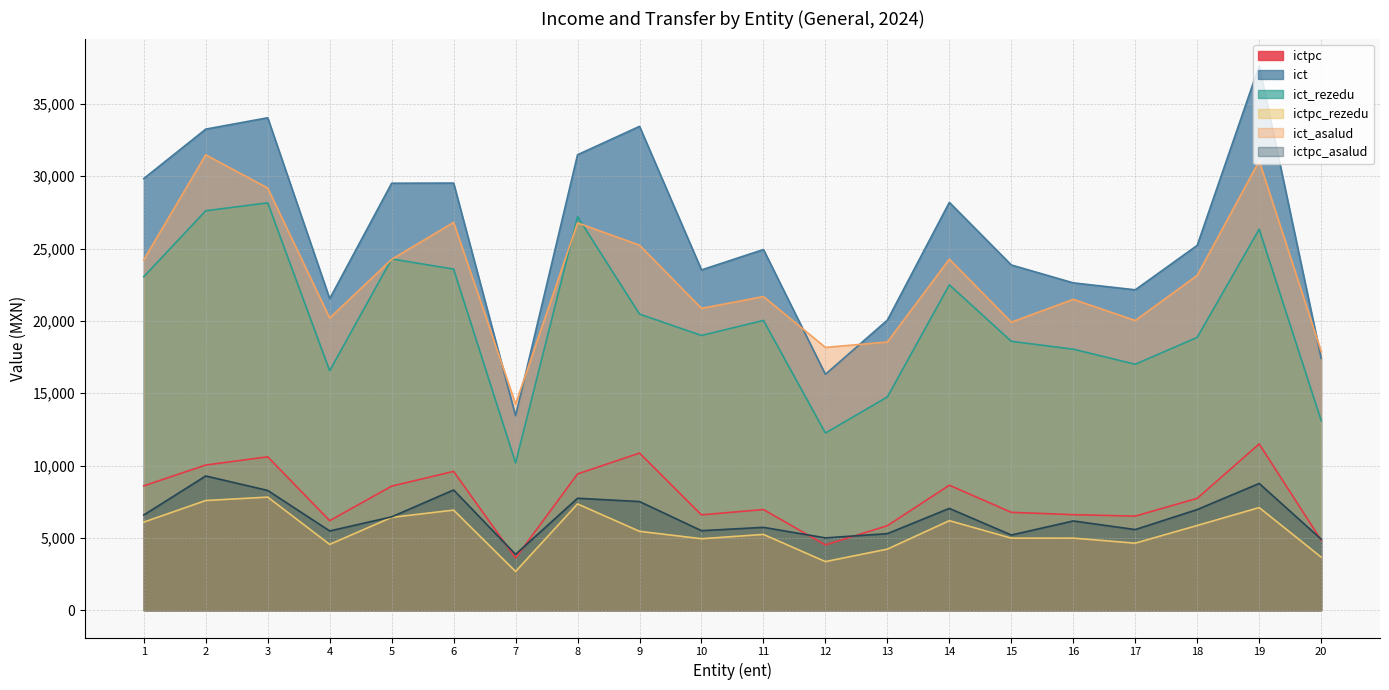

What is the value of the ict_asalud point at the 11th from the left?

21683.7